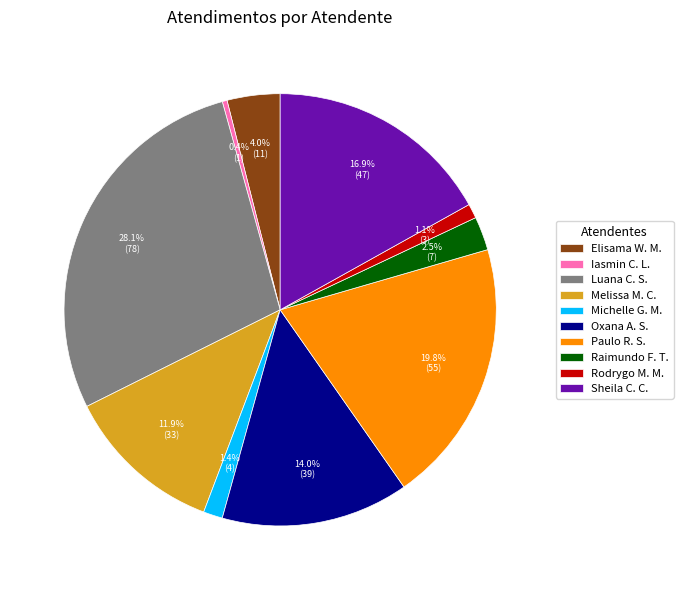

Which has a higher value, Sheila C. C. or Iasmin C. L.?

Sheila C. C.